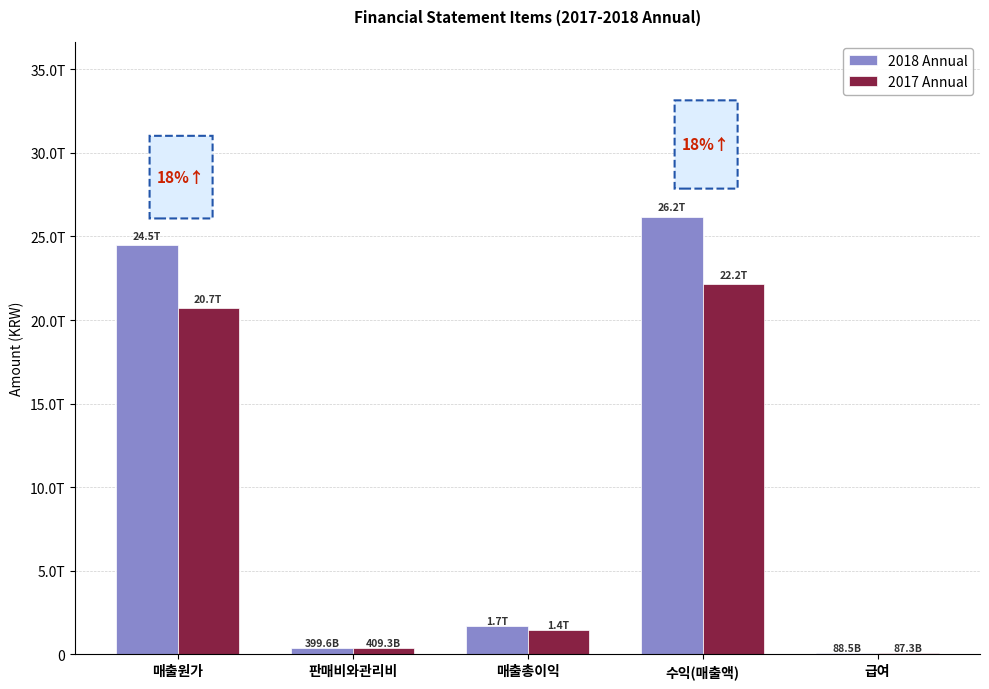

List the series in order of their peak value, lowest first.

2017 Annual, 2018 Annual